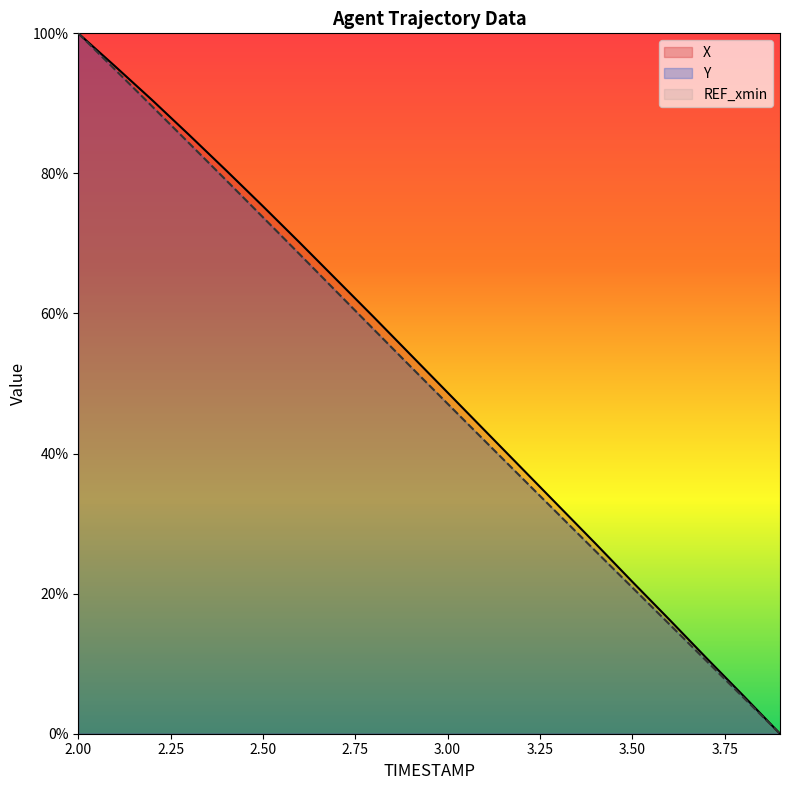

Read the Y value at 3.50.

20.9